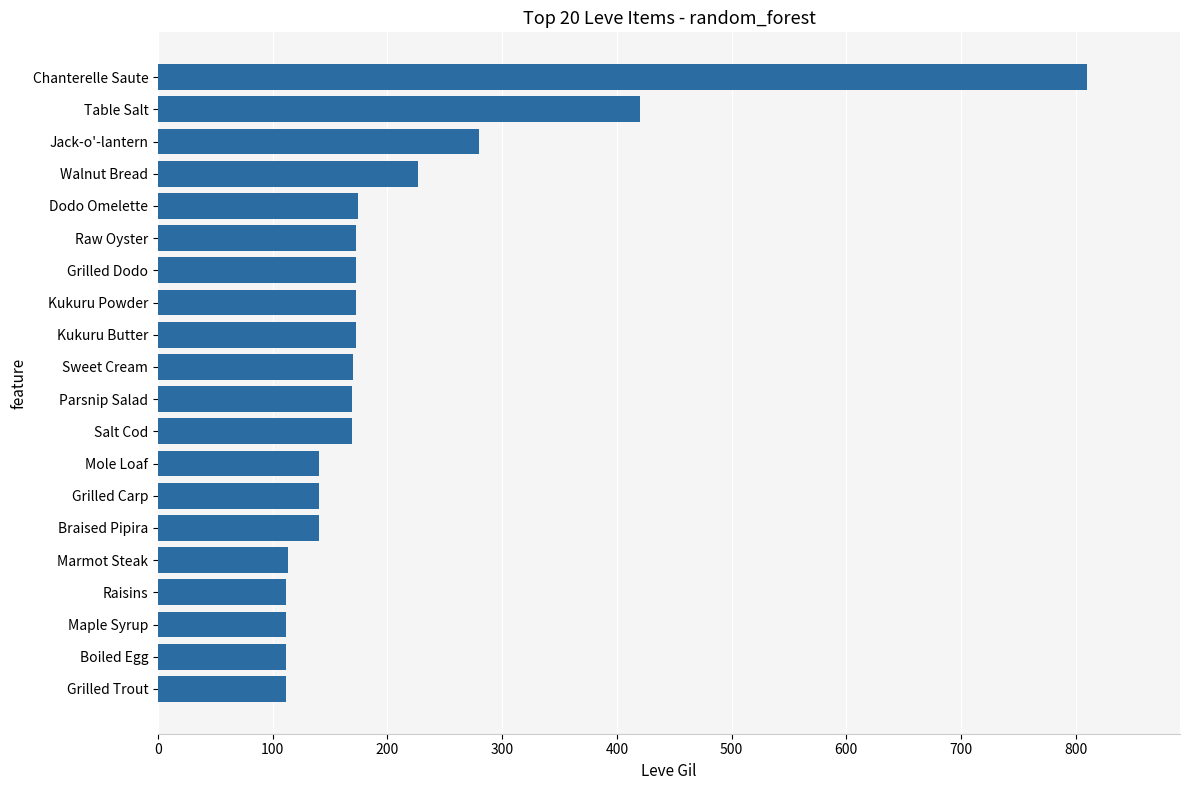

Which has a higher value, Marmot Steak or Grilled Carp?

Grilled Carp